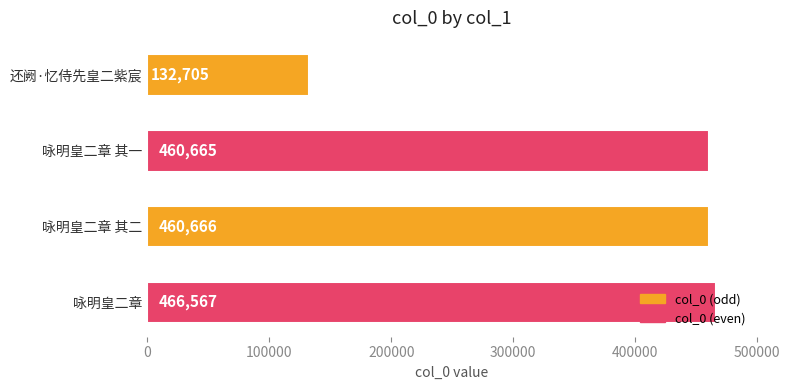

List the labels in order of value, smallest first.

还阙·忆侍先皇二紫宸, 咏明皇二章 其一, 咏明皇二章 其二, 咏明皇二章